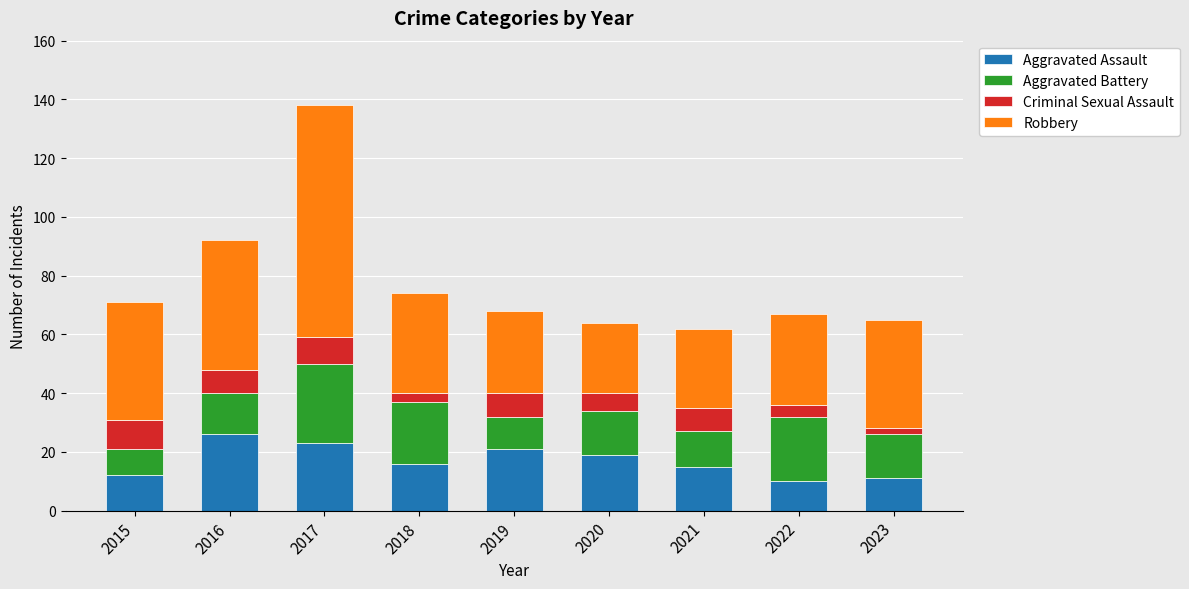

What is the sum of all Aggravated Assault values?

153